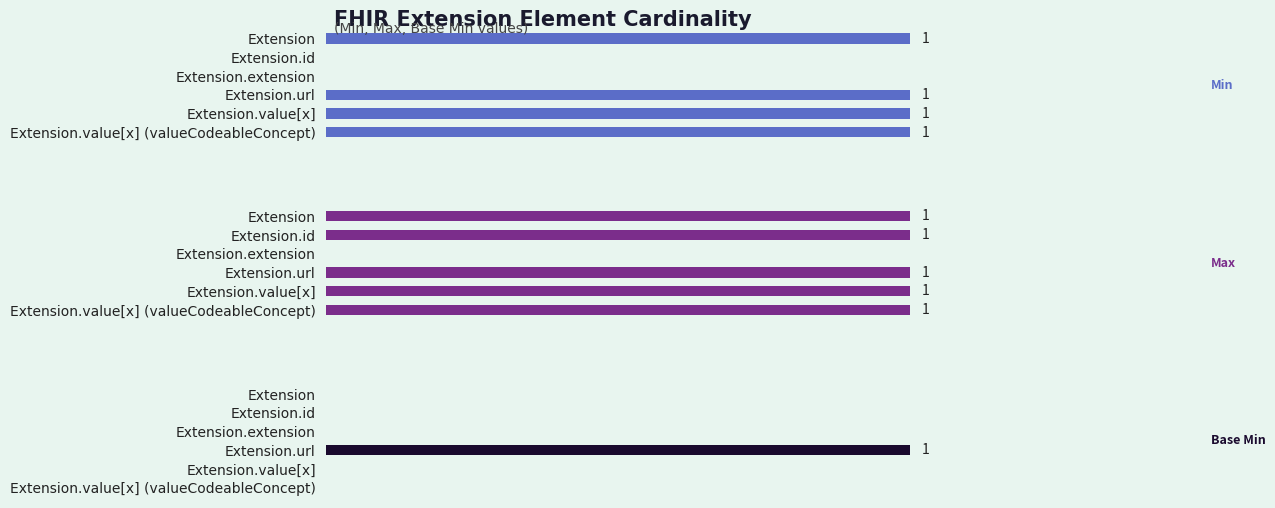

What is the value of the Max bar at the 2nd from the left?

1